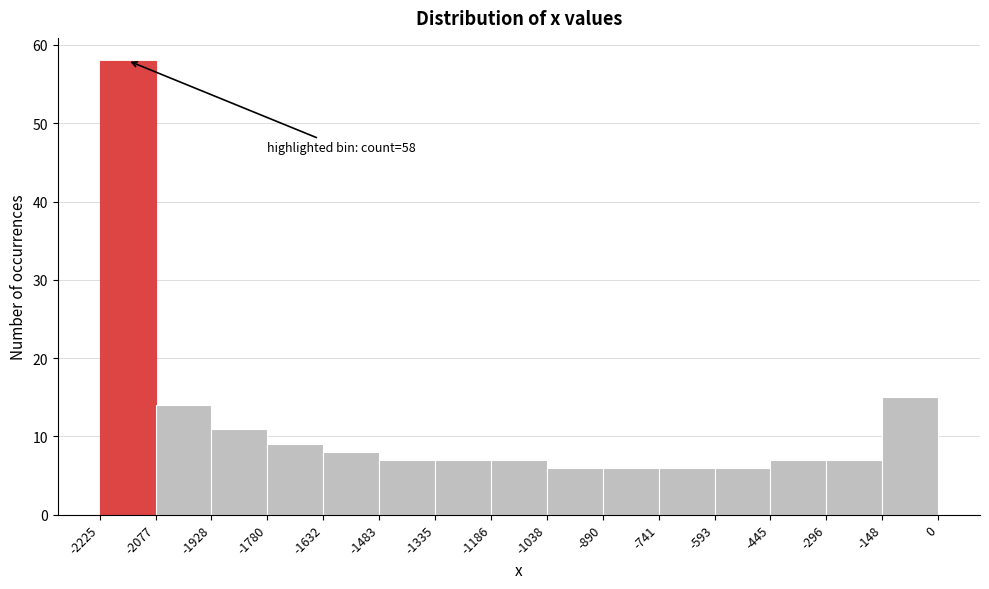

Over which range of the x-axis is the bar tallest?

-2225 to -2077